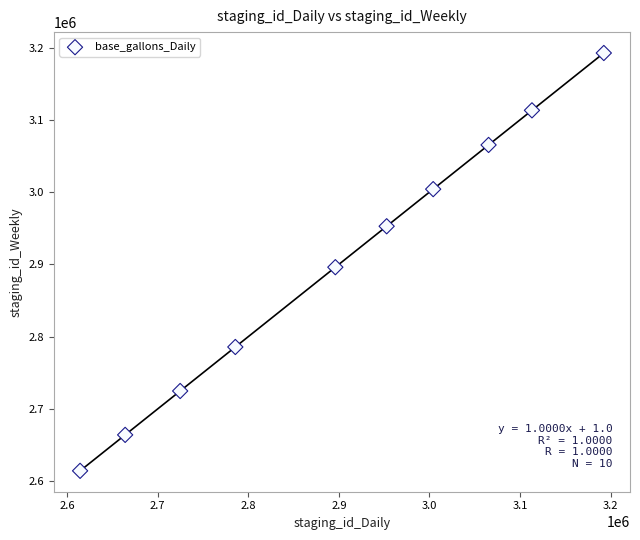

What is the range of X values (max minus min)?

578045